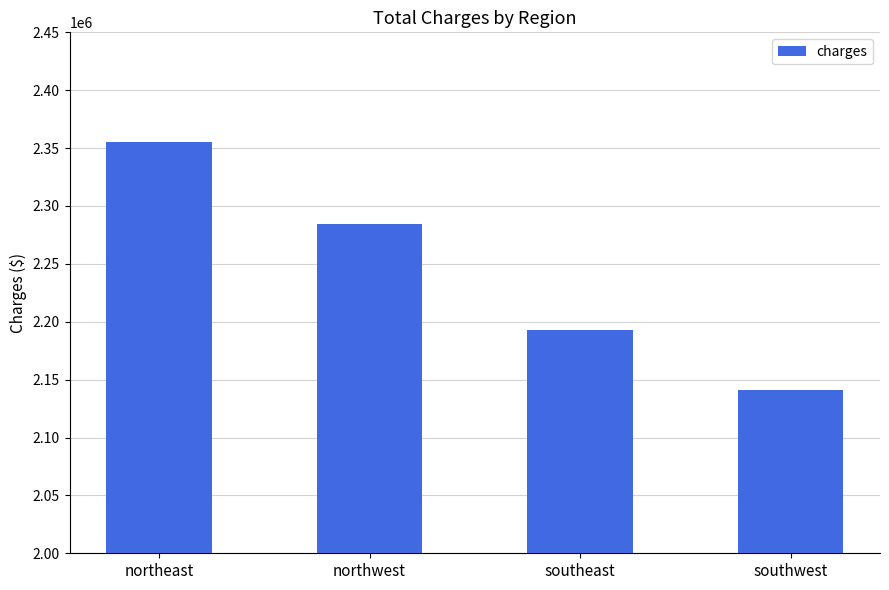

List the labels in order of value, largest first.

northeast, northwest, southeast, southwest